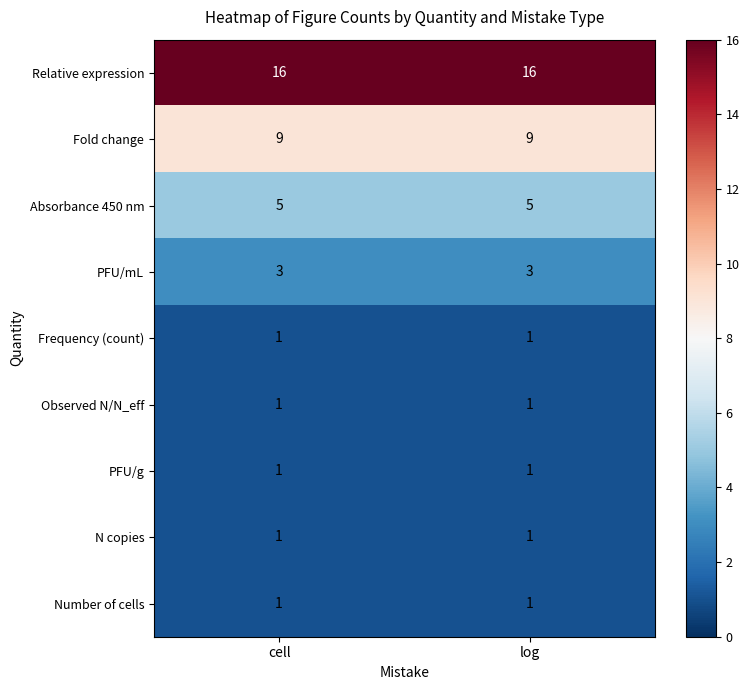

True or false: PFU/mL has a value of 3 at cell.

True